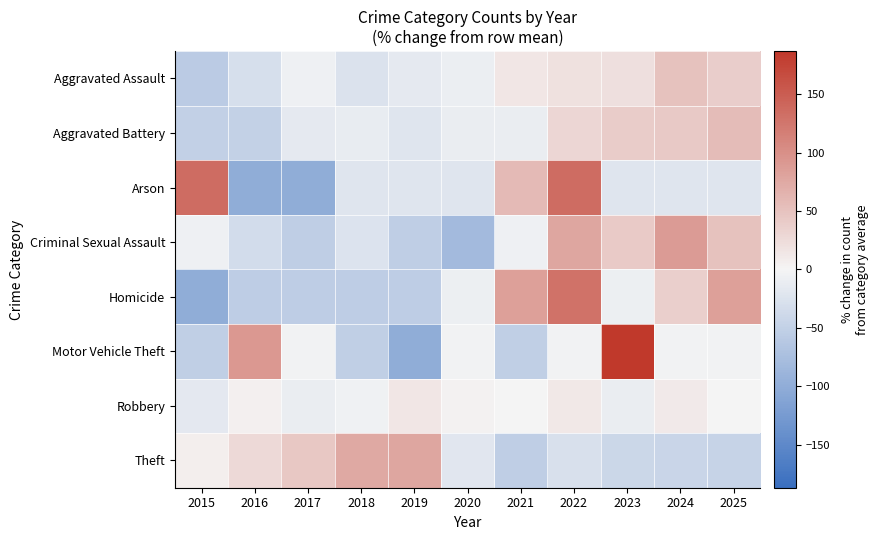

At 2017, list the series in order from smallest to largest.

Arson, Homicide, Criminal Sexual Assault, Aggravated Battery, Robbery, Aggravated Assault, Motor Vehicle Theft, Theft